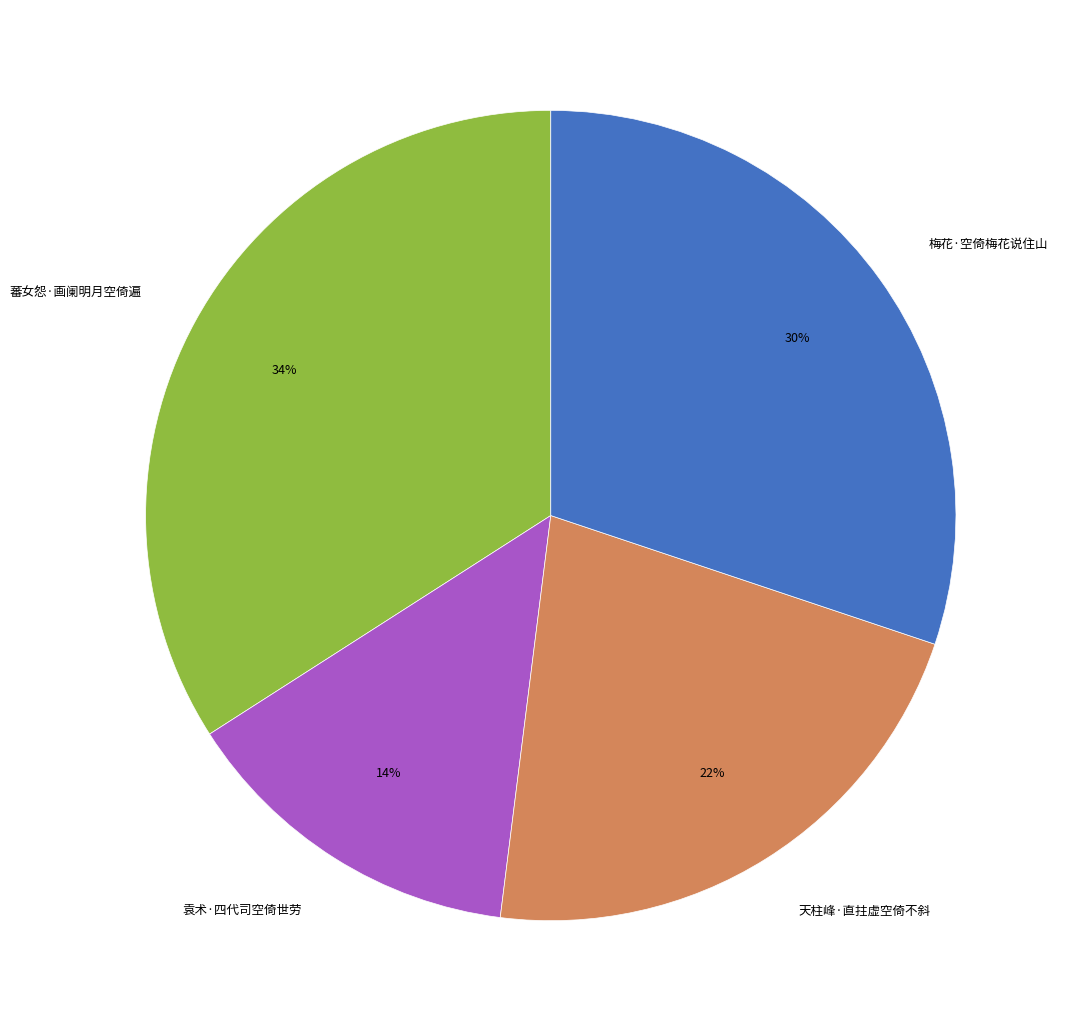

To the nearest percent, what portion does 蕃女怨·画阑明月空倚遍 represent?

34%